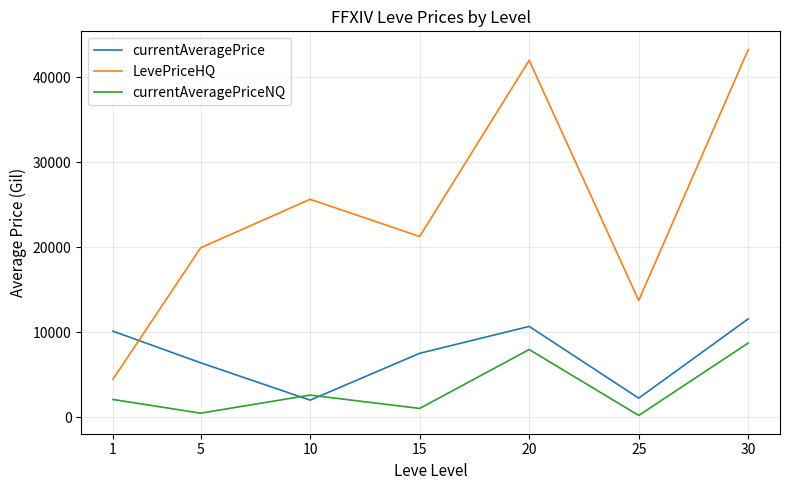

True or false: currentAveragePriceNQ and LevePriceHQ cross at least once.

False